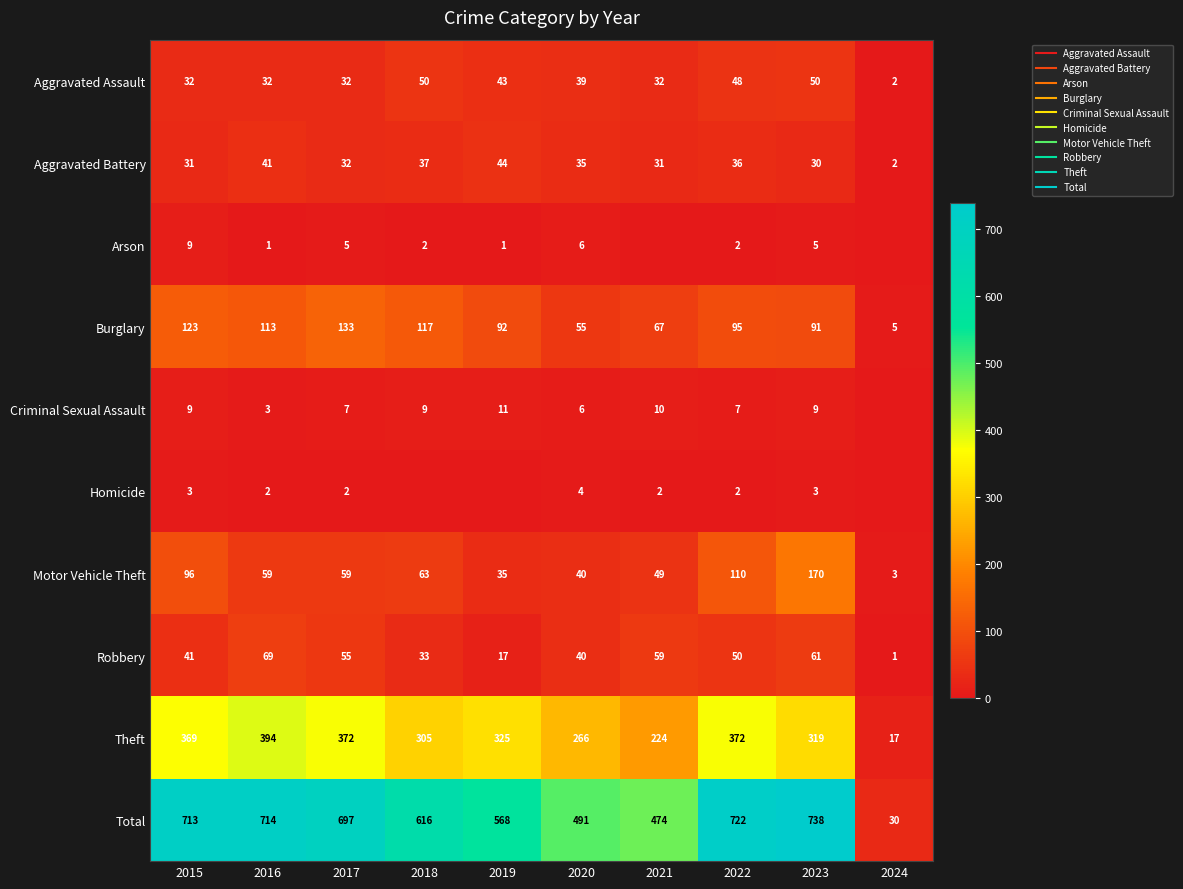

How many categories are shown in the chart?

10